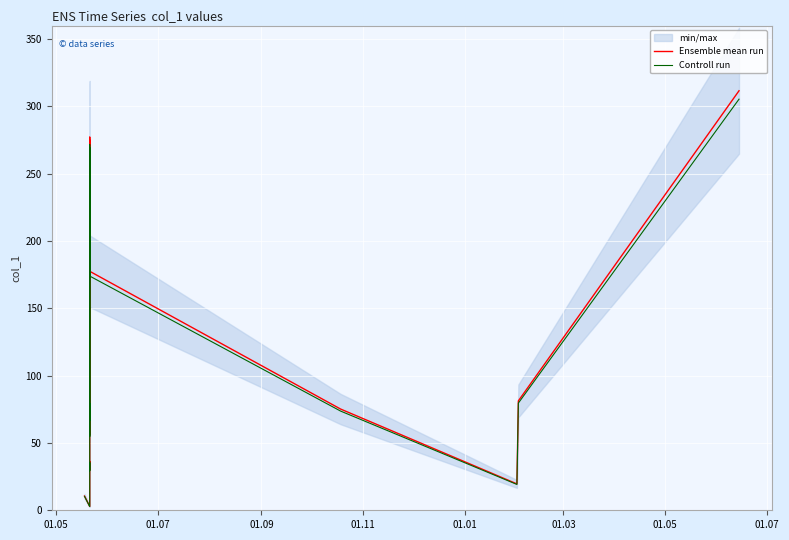

What is the difference between the maximum and second lowest values in the Controll run series?

296.5